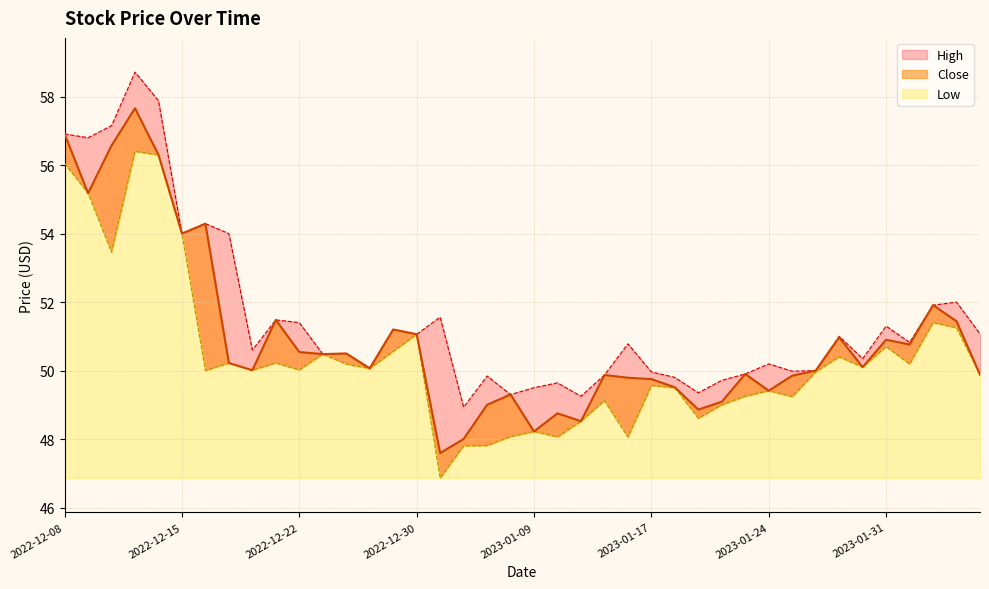

At which label is Close closest to 52?

2023-02-02